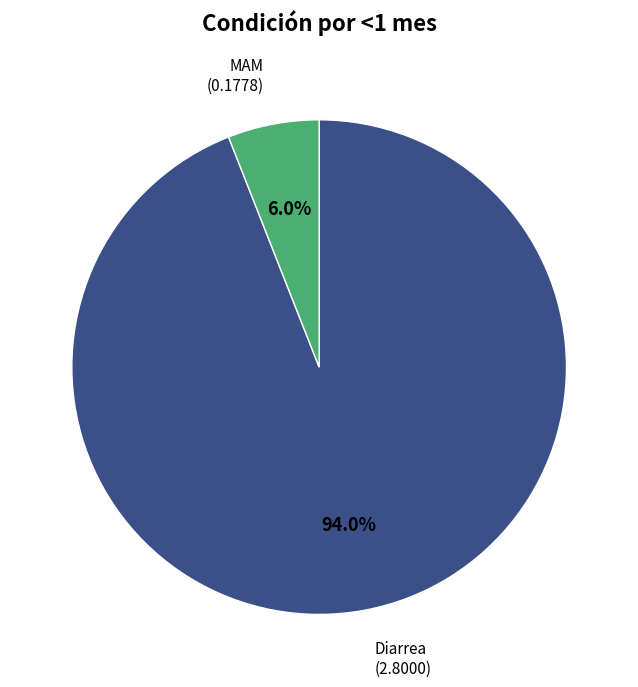

True or false: Diarrea accounts for 94% of the total.

True